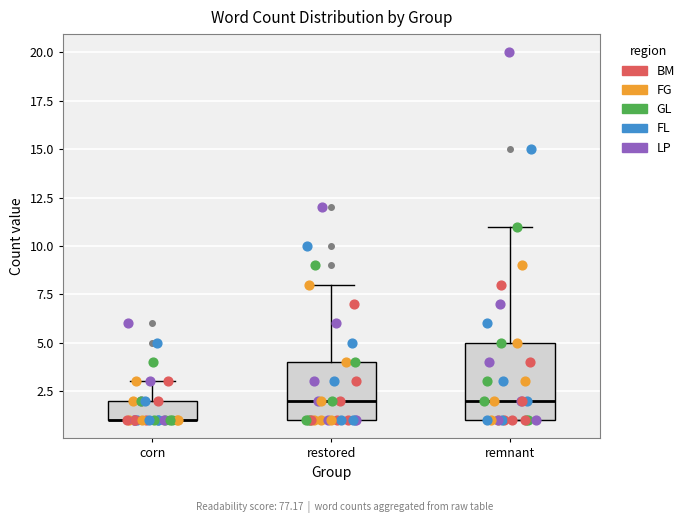

Reading left to right, transcribe this box plot: for each box, give where its median line is, the range the box spans, and where its two whiskers end, as read against the y-axis. The values are not printed on the chart, so give them approximately, as read against the axis.

corn: median 1 (drawn on the box's lower edge), box 1 to 2, whiskers 1 to 3
restored: median 2, box 1 to 4, whiskers 1 to 8
remnant: median 2, box 1 to 5, whiskers 1 to 11